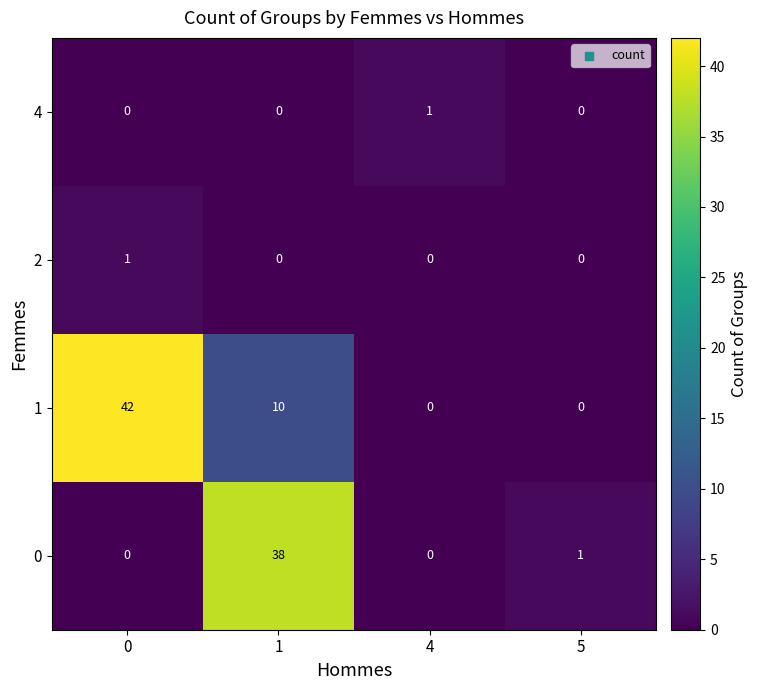

How many distinct data groups are displayed?

4